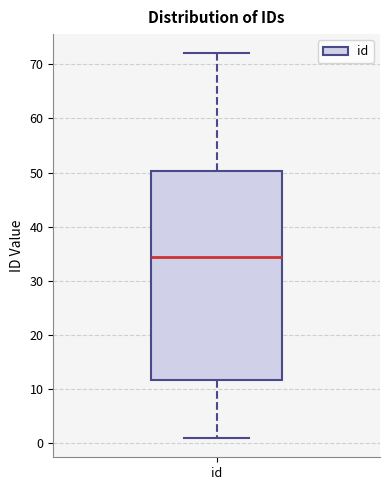

Read this box plot against the y-axis: the position of the median line, the range covered by the box, and the ends of both whiskers. The values are not printed on the chart, so give them approximately, as read against the axis.

median 35, box 12 to 50, whiskers 1 to 72